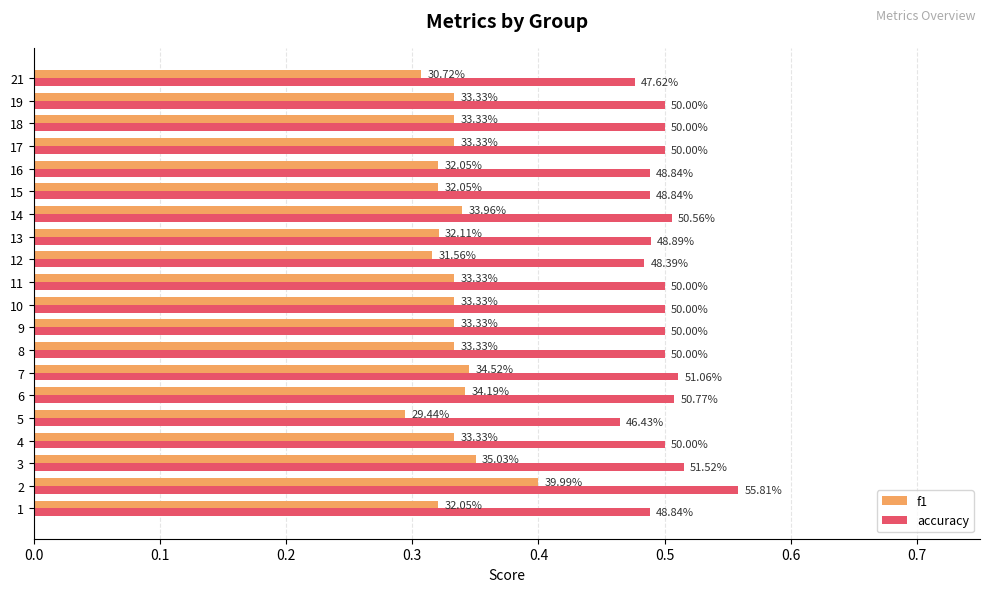

What are all the series names shown in the legend?

f1, accuracy